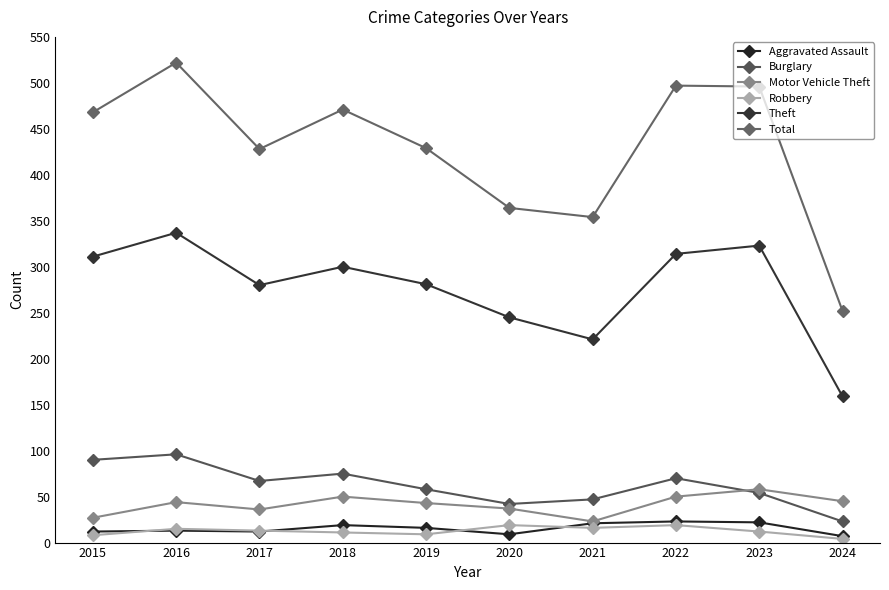

True or false: Robbery and Total intersect in this chart.

False